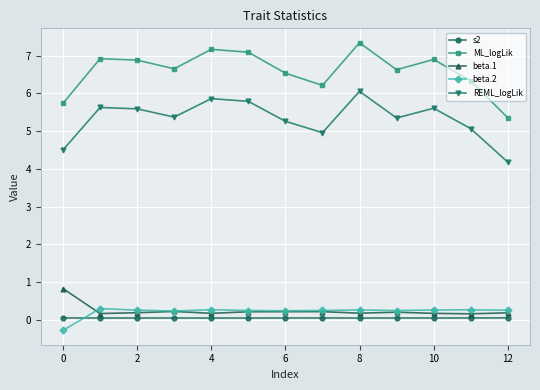

What is the value of the beta.1 point at the 13th from the left?

0.2